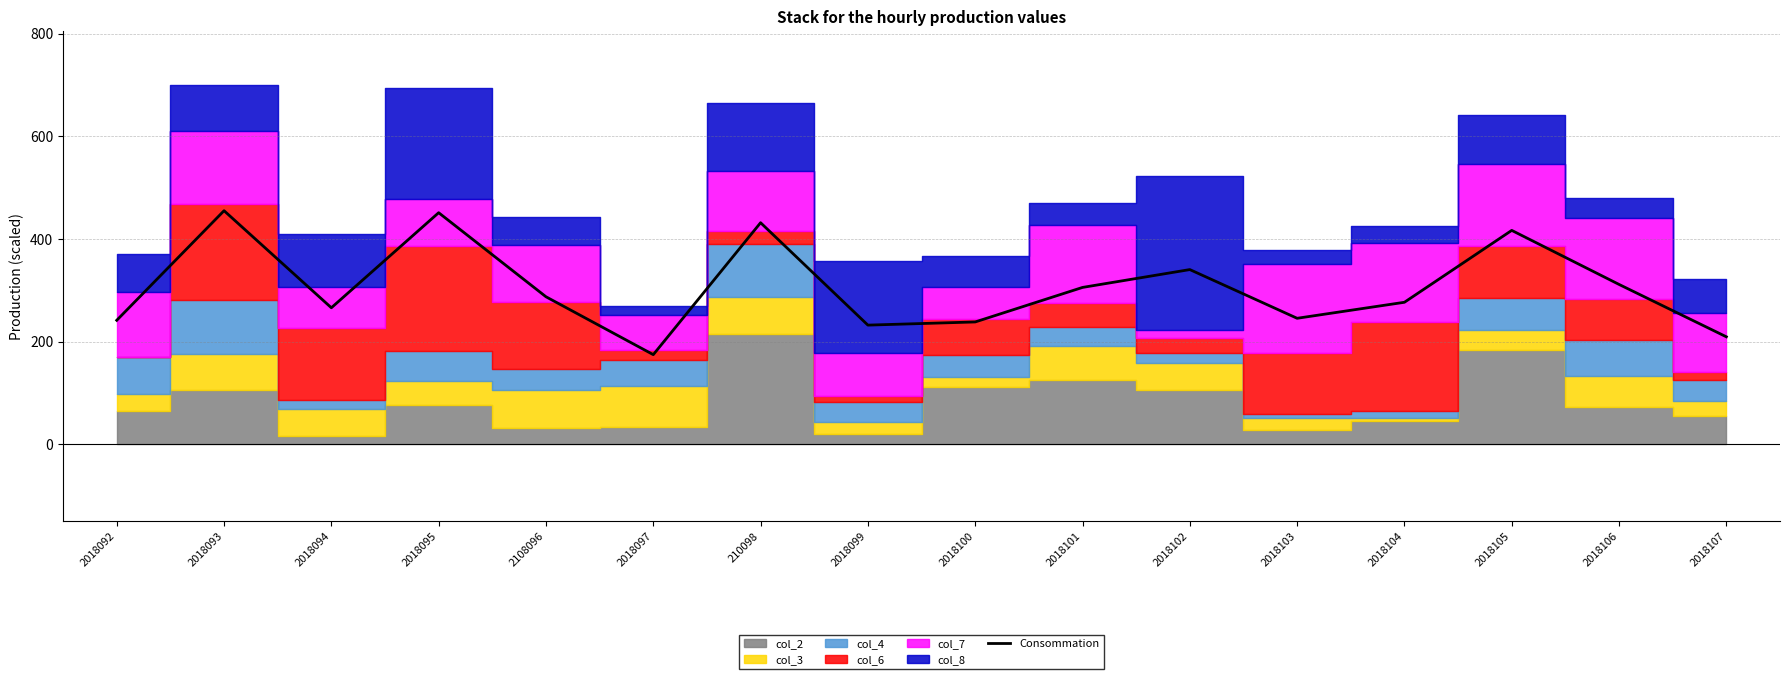

Which label corresponds to the smallest value in the chart?

2018097